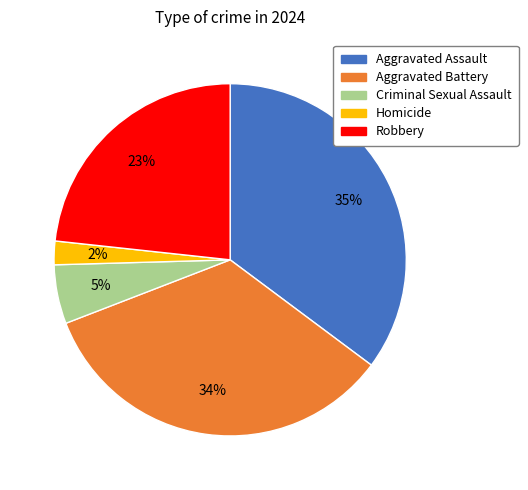

To the nearest percent, what is the average slice percentage?

20%